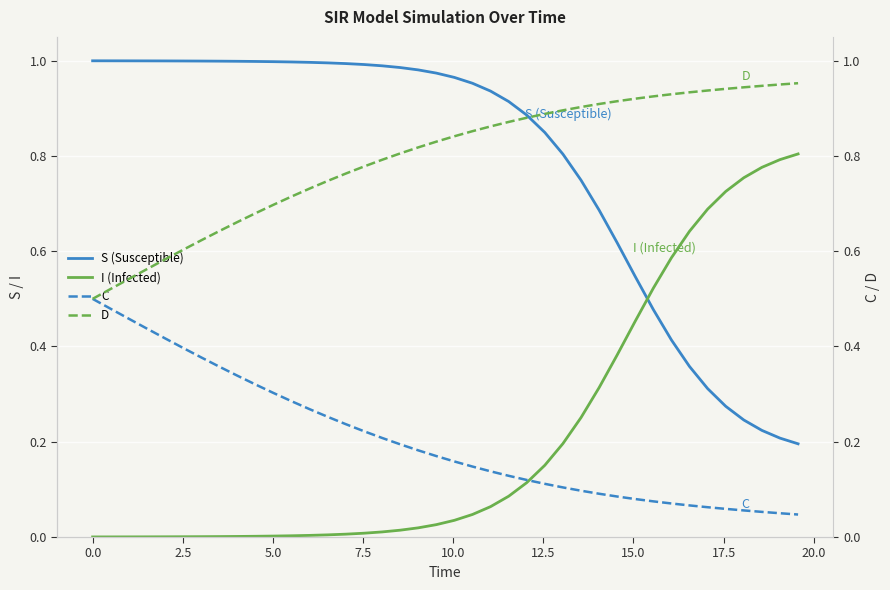

Which series ends up on top after the final intersection of S (Susceptible) and I (Infected)?

I (Infected)